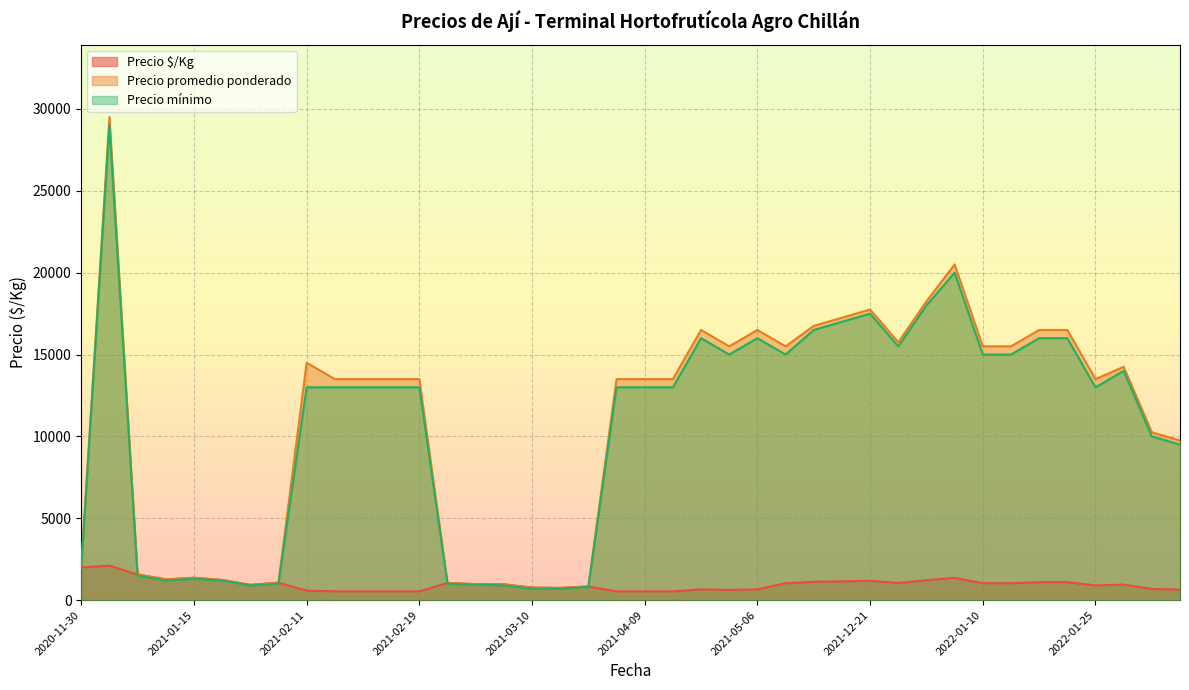

At which label does Precio mínimo reach its minimum?

2021-03-12